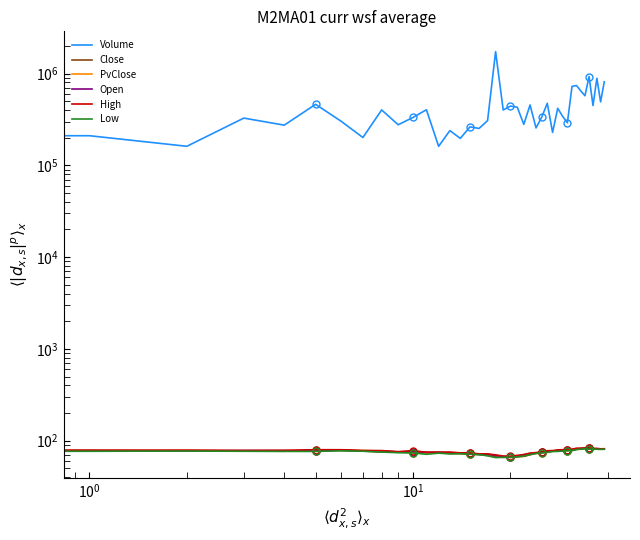

The value of Close at 12 is 73.5. True or false?

True